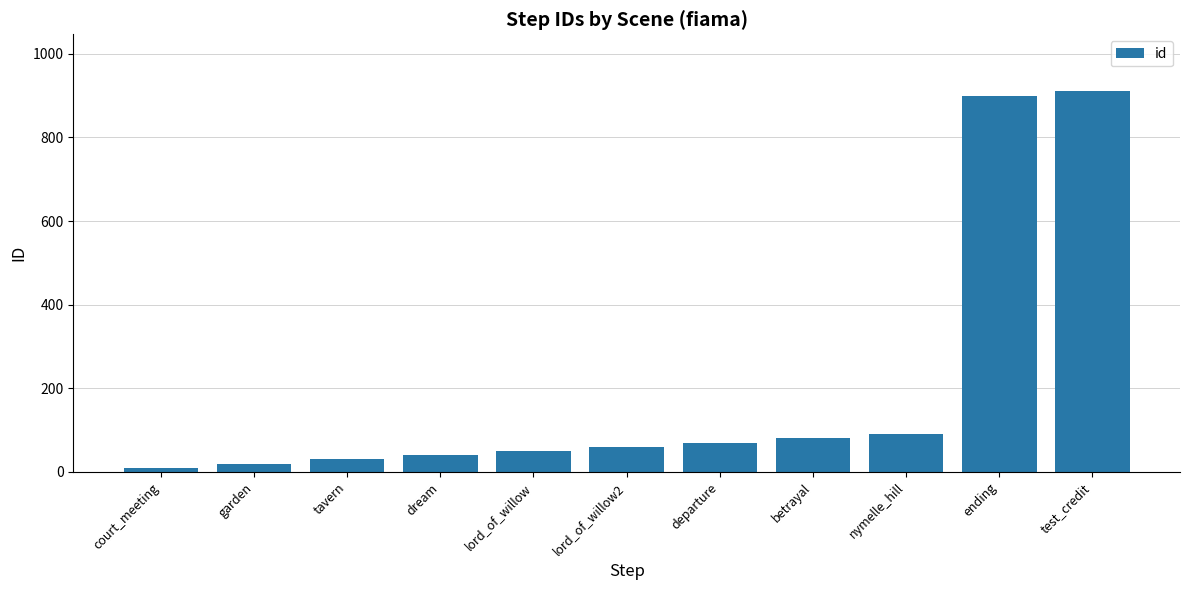

Rank the categories by value from lowest to highest.

court_meeting, garden, tavern, dream, lord_of_willow, lord_of_willow2, departure, betrayal, nymelle_hill, ending, test_credit